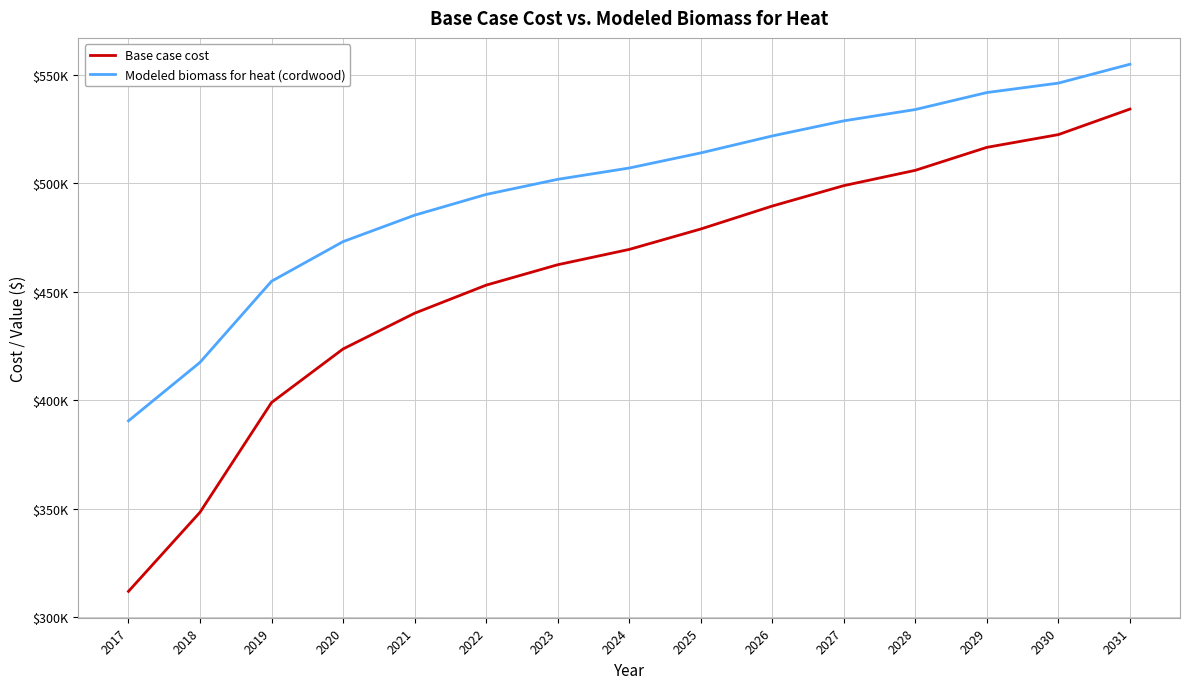

Which series has the widest spread of values?

Base case cost